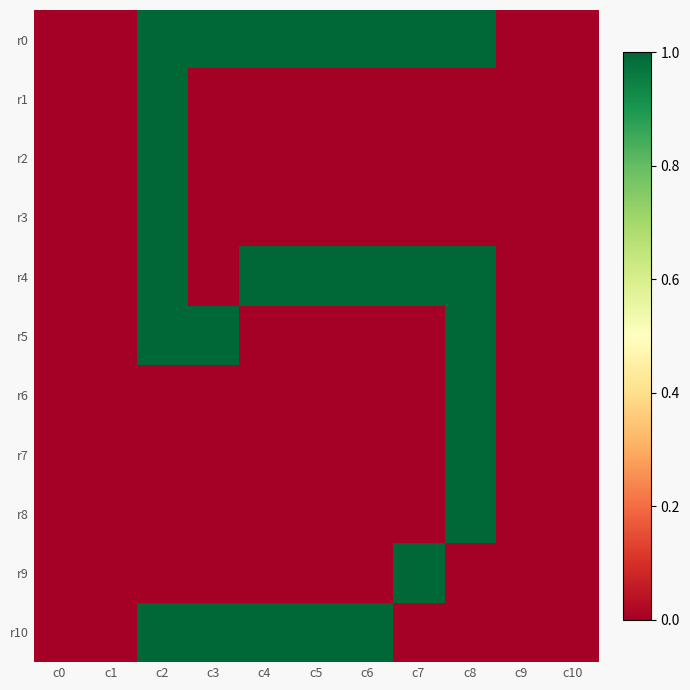

Which has a higher value, c4 or c3?

c4